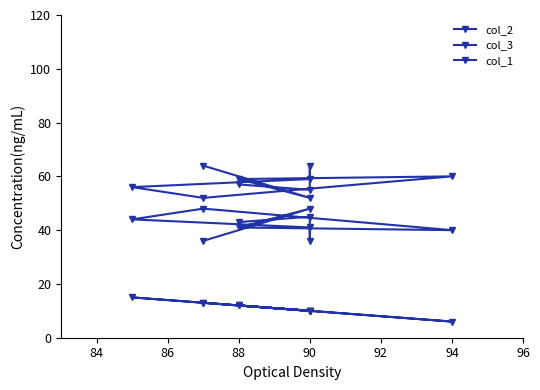

At how many categories does at least one series exceed 40?

10